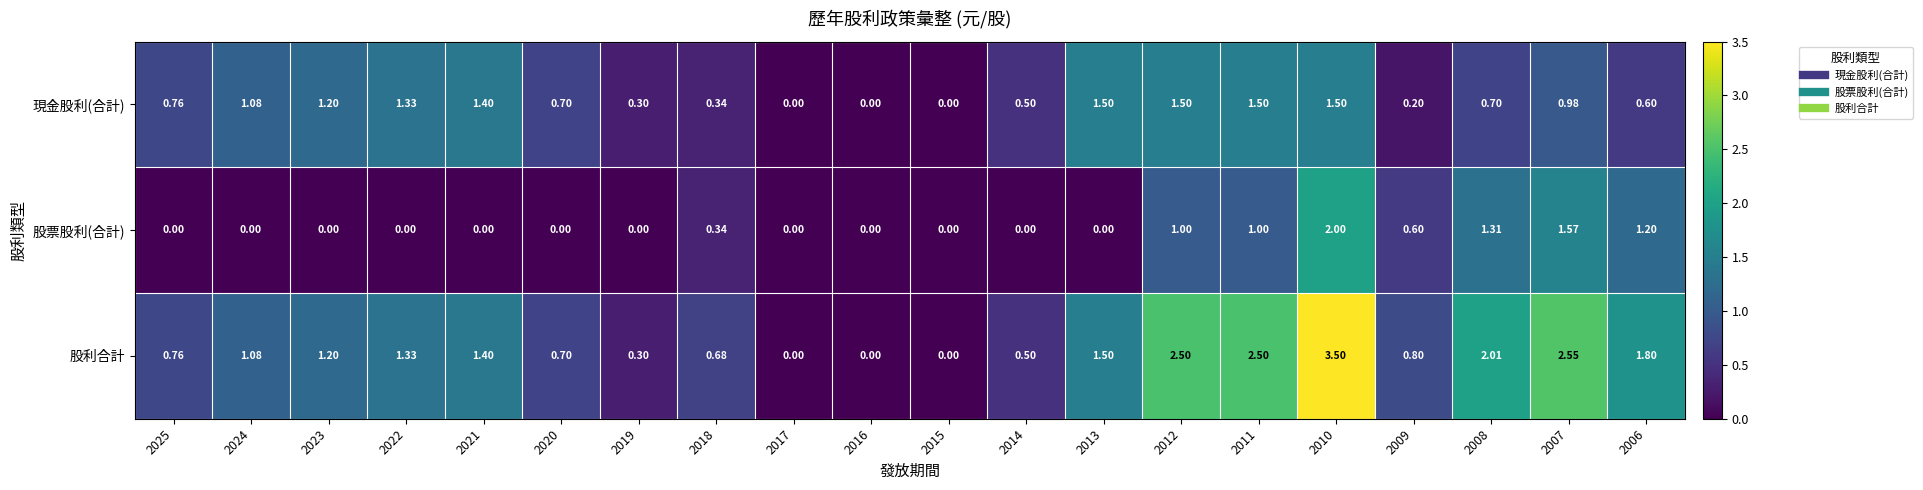

Which series has the largest range (max minus min)?

股利合計